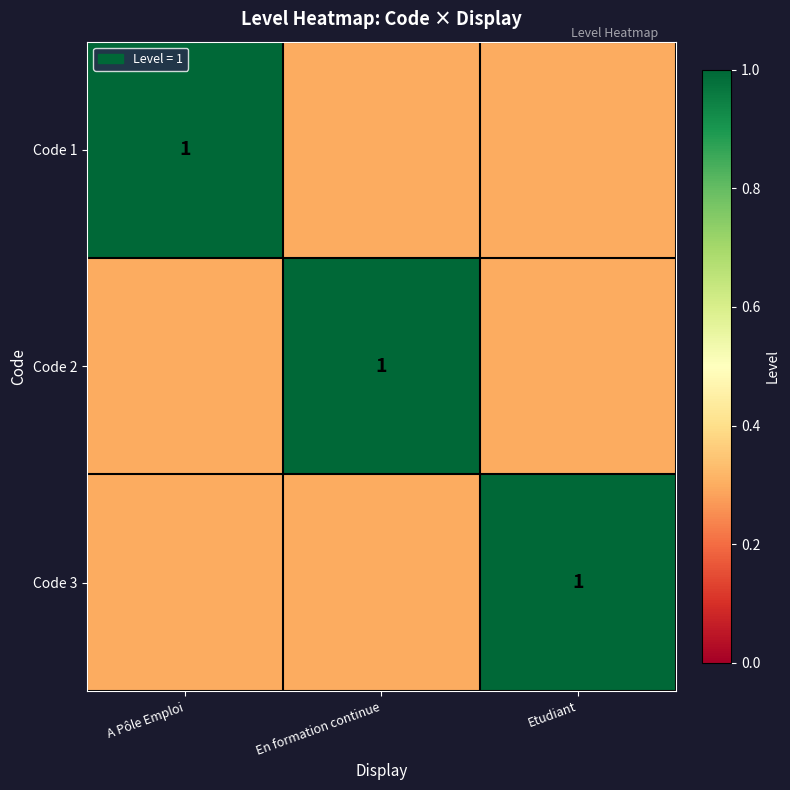

The value of Code 1 at A Pôle Emploi is 1.0. True or false?

True